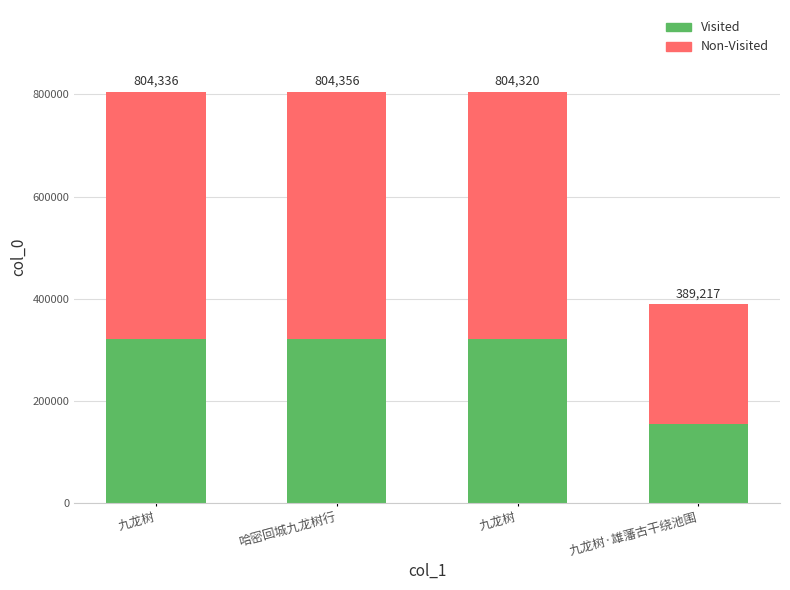

What is the label of the 2nd bar from the left?

哈密回城九龙树行